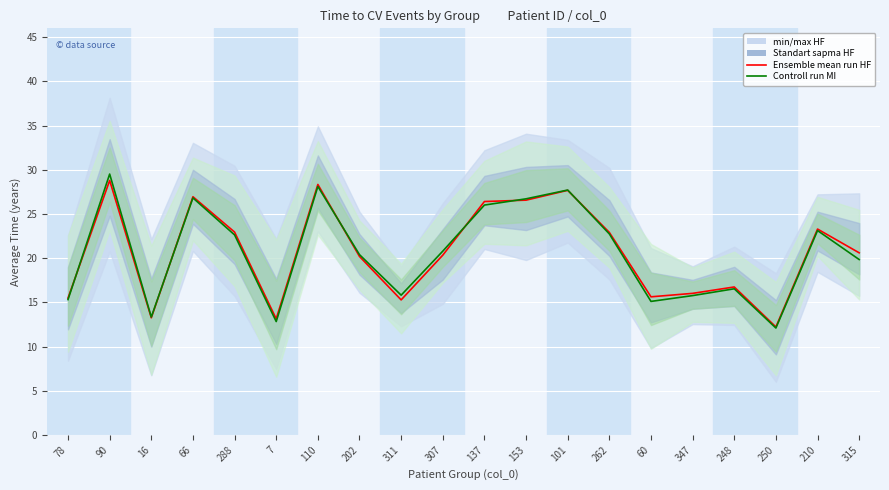

List the series in order of their peak value, lowest first.

Ensemble mean run HF, Controll run MI